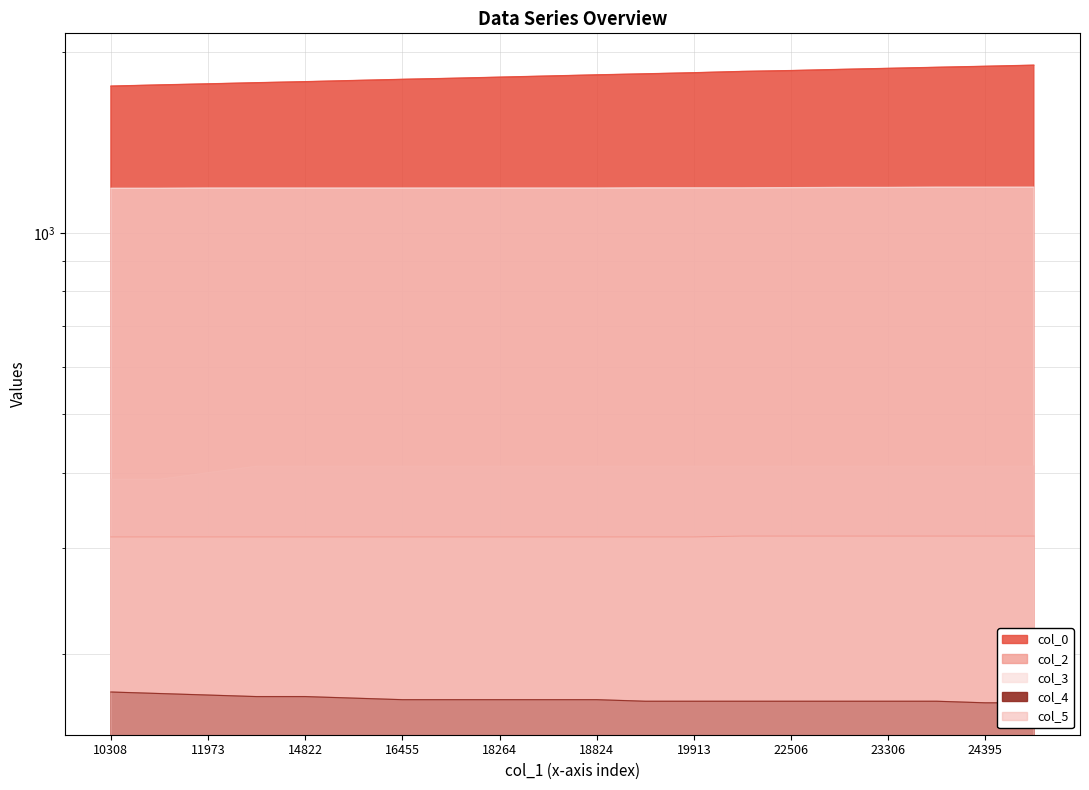

True or false: col_5 and col_4 intersect in this chart.

False